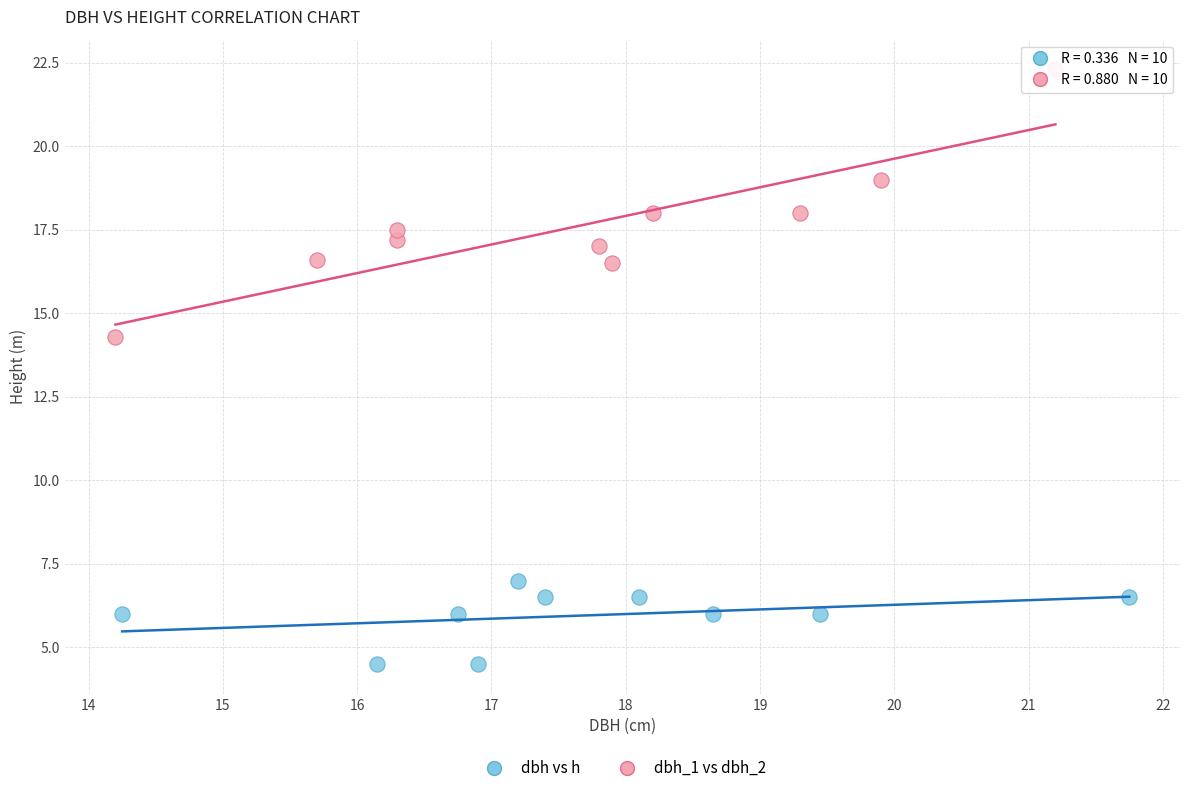

Which series contains the highest Y value?

dbh_1 vs dbh_2